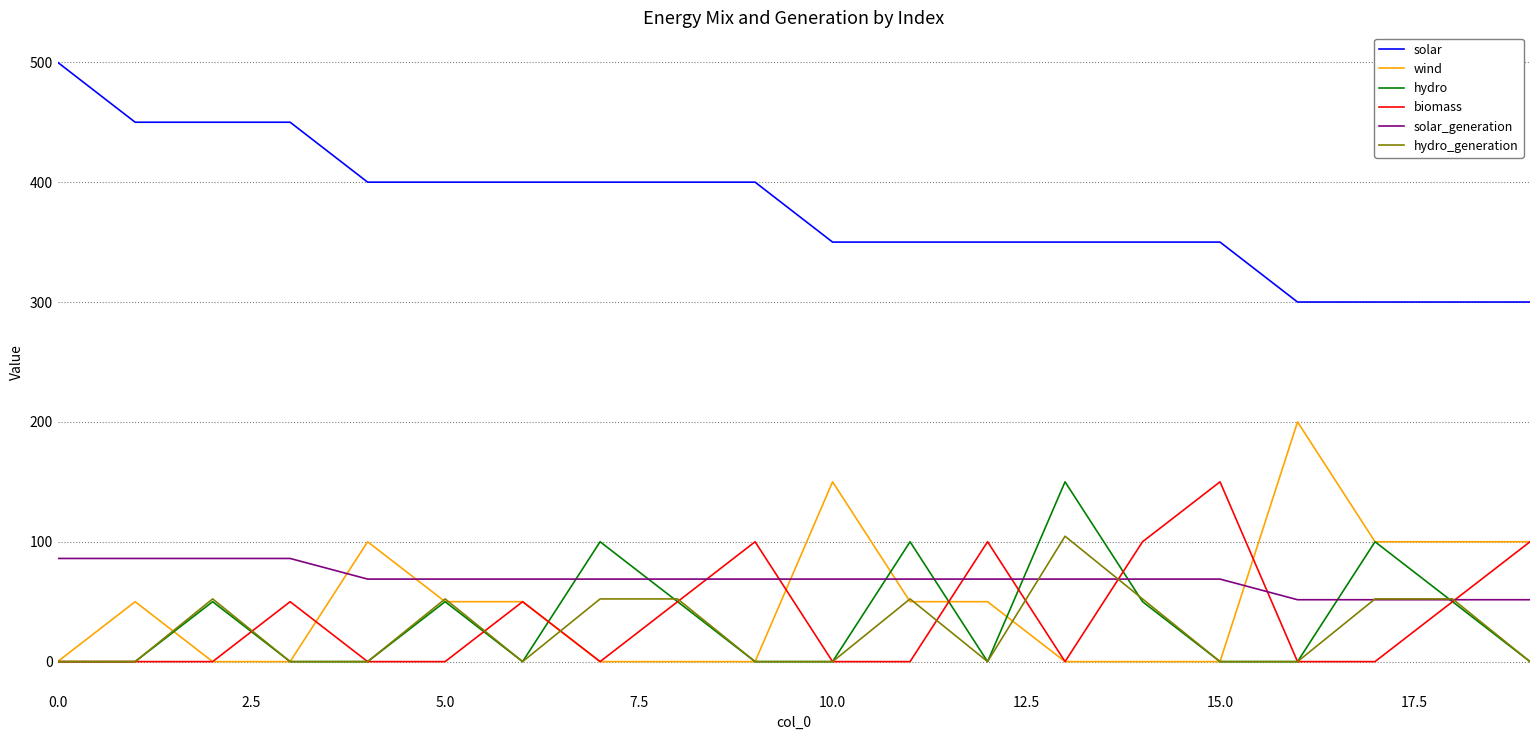

True or false: hydro and biomass cross at least once.

True